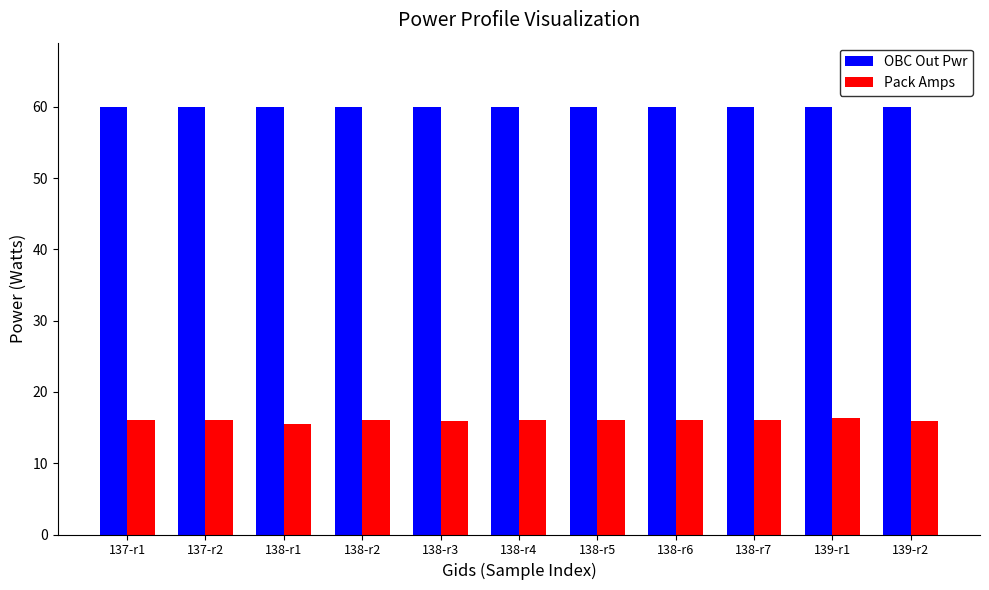

What is the total value across all series at 139-r1?

76.4